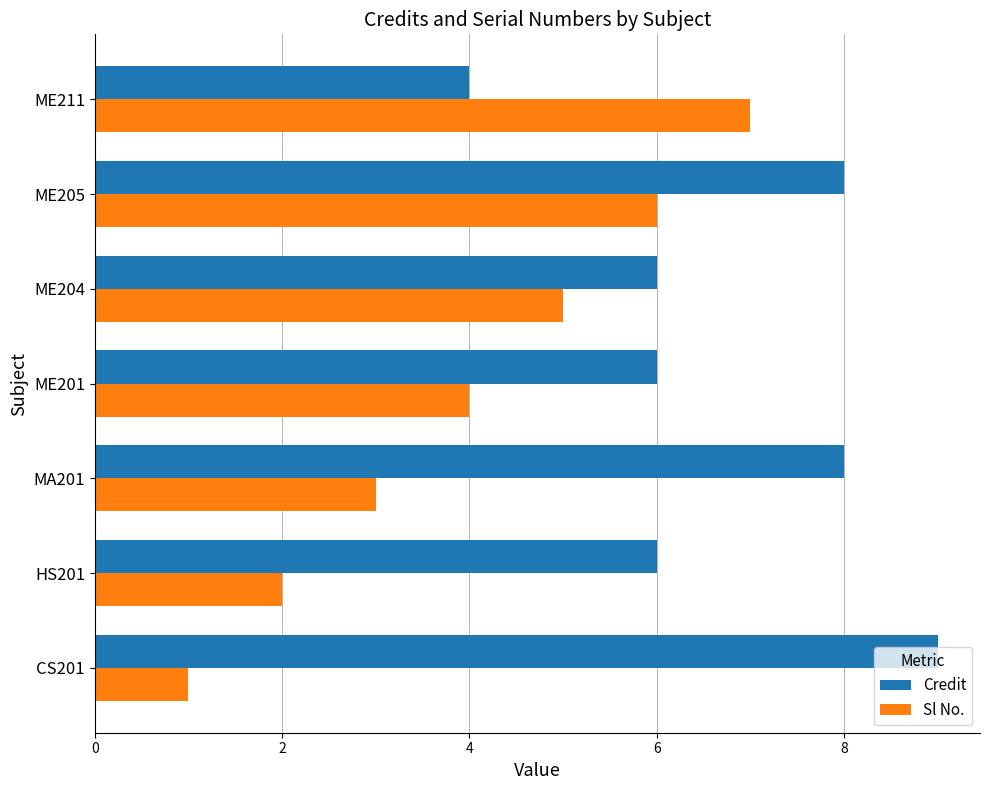

Is the value of Credit at HS201 greater than the value of Sl No. at ME211?

No